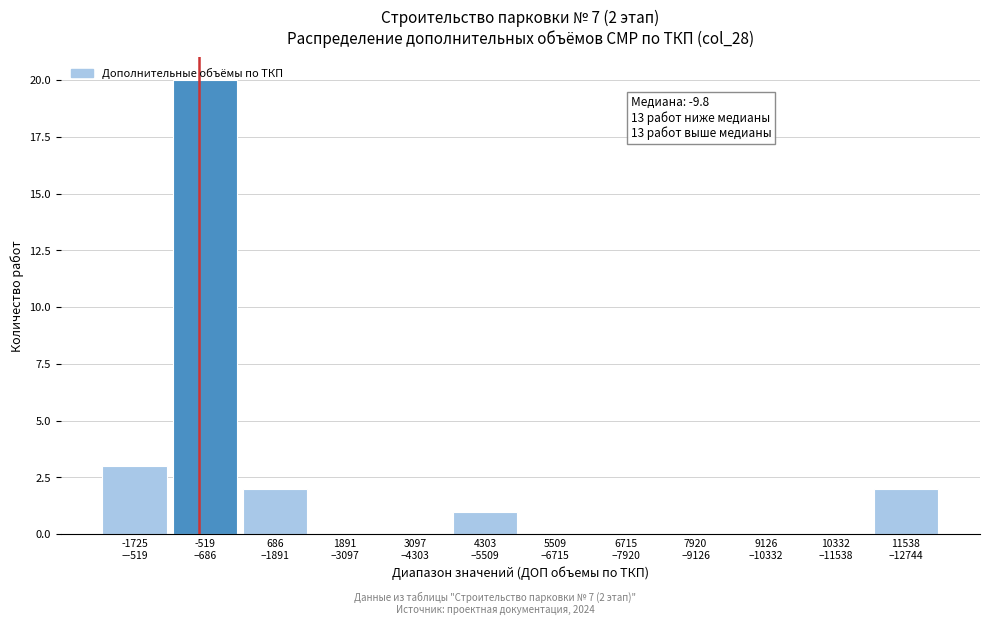

What is the sum of all values?

28